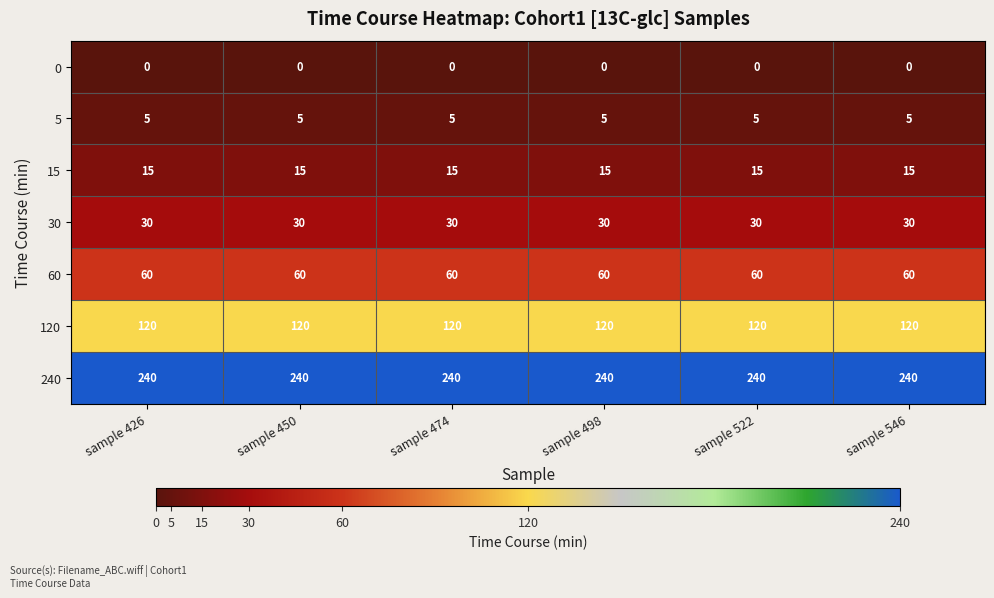

What is the spread (max minus min) of values at sample 426?

240